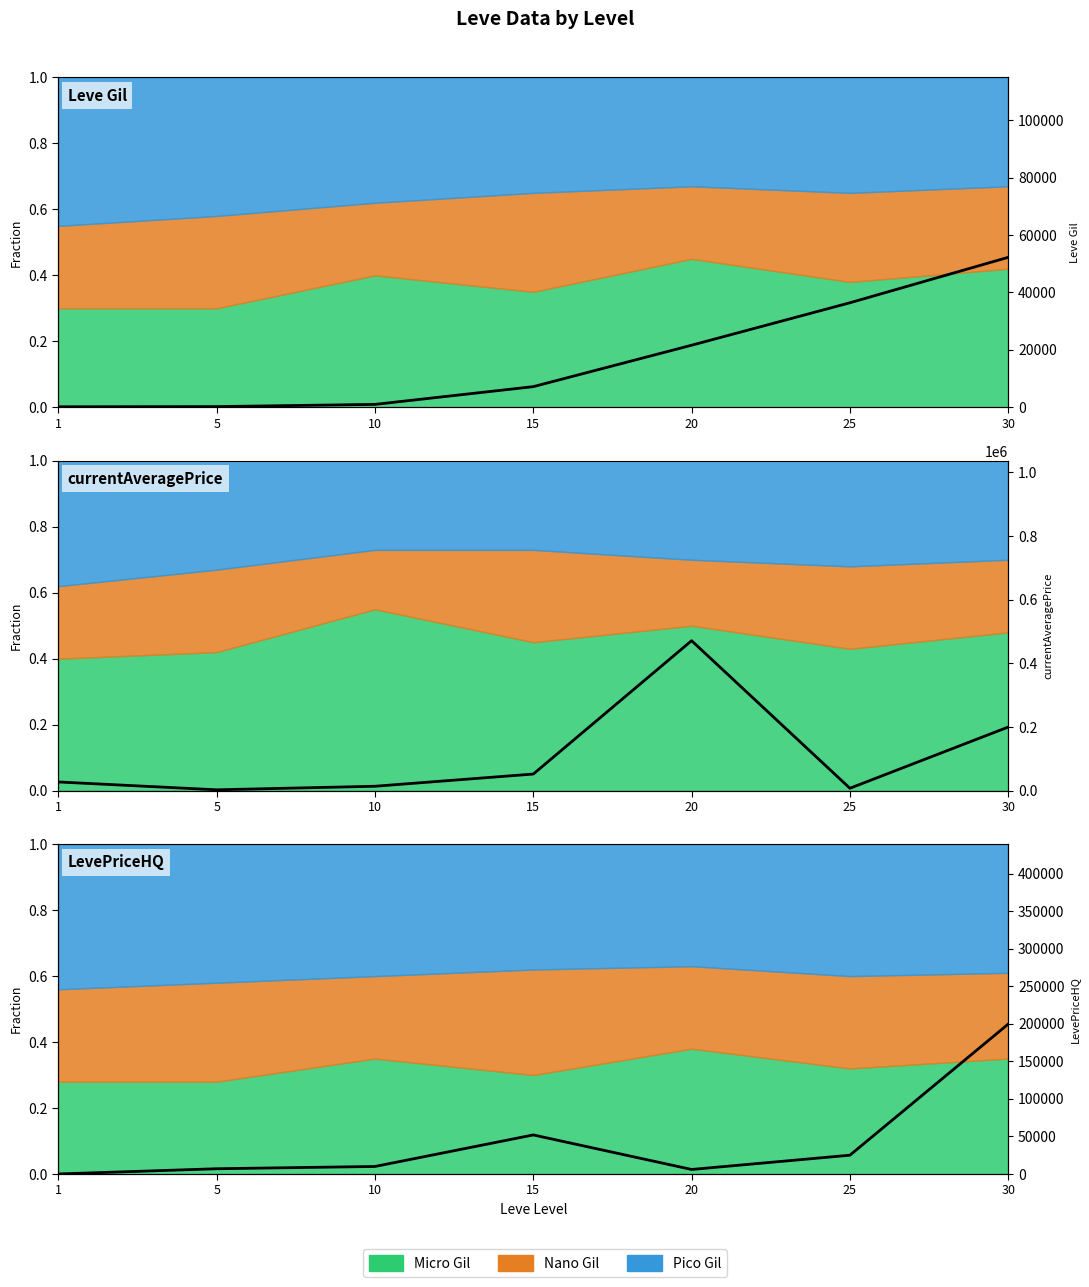

Reading right to left, extract all data points from this chart.

Leve Gil: 30=52220	25=36390	20=21600	15=7170	10=990	5=220	1=160
currentAveragePrice: 30=199684	25=7362	20=471000	15=52000	10=13666	5=2507	1=27128
LevePriceHQ: 30=199684	25=25000	20=6000	15=52000	10=9999	5=6969	1=0